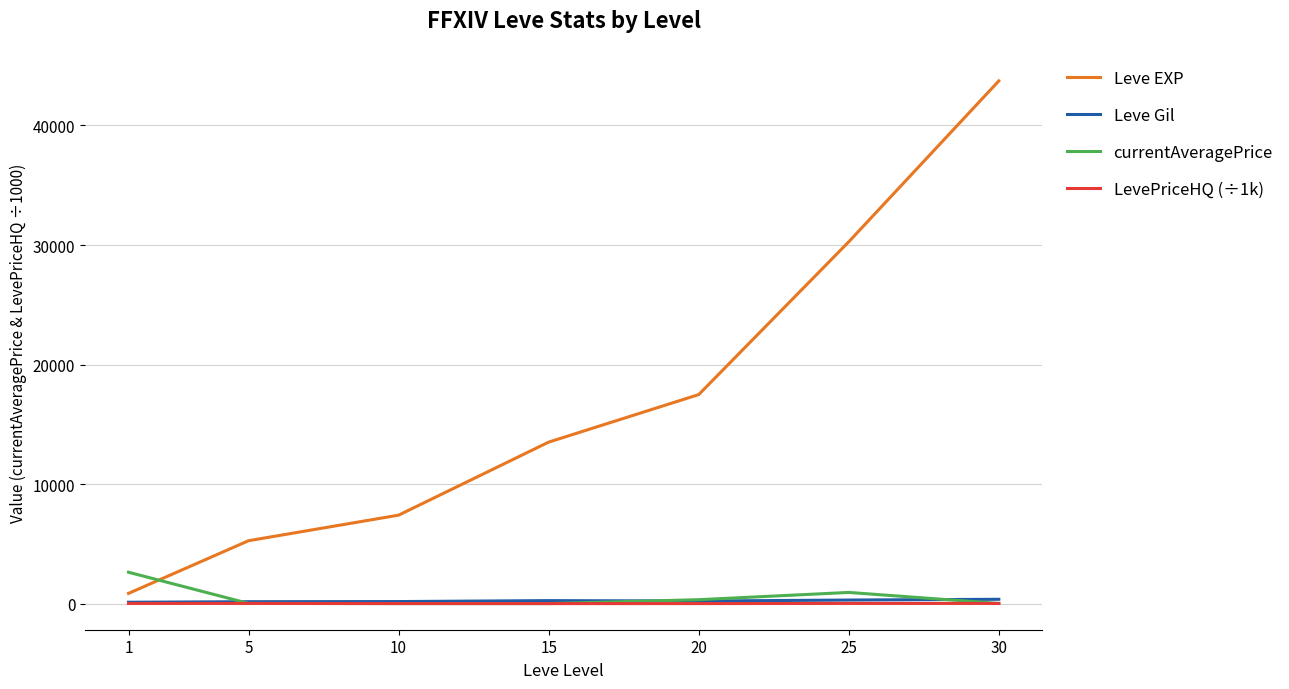

What are all the series names shown in the legend?

Leve EXP, Leve Gil, currentAveragePrice, LevePriceHQ (÷1k)